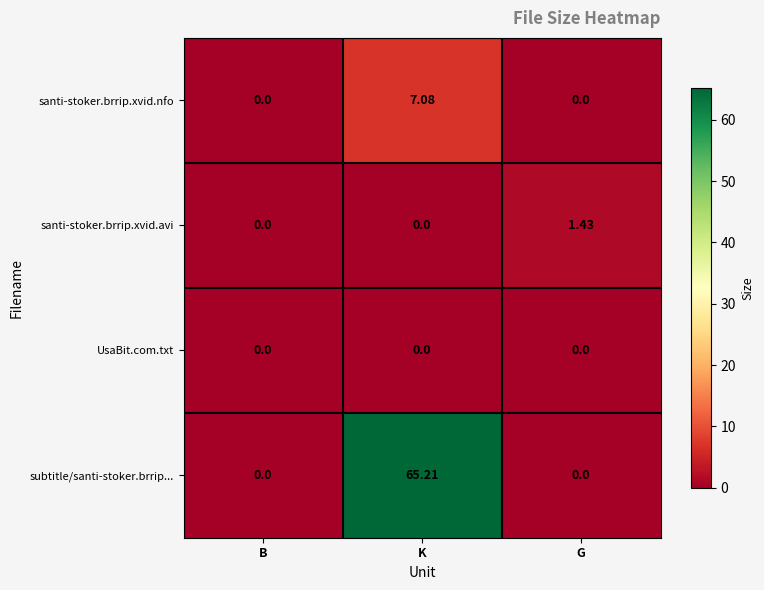

Which series has the largest total across all categories?

subtitle/santi-stoker.brrip...